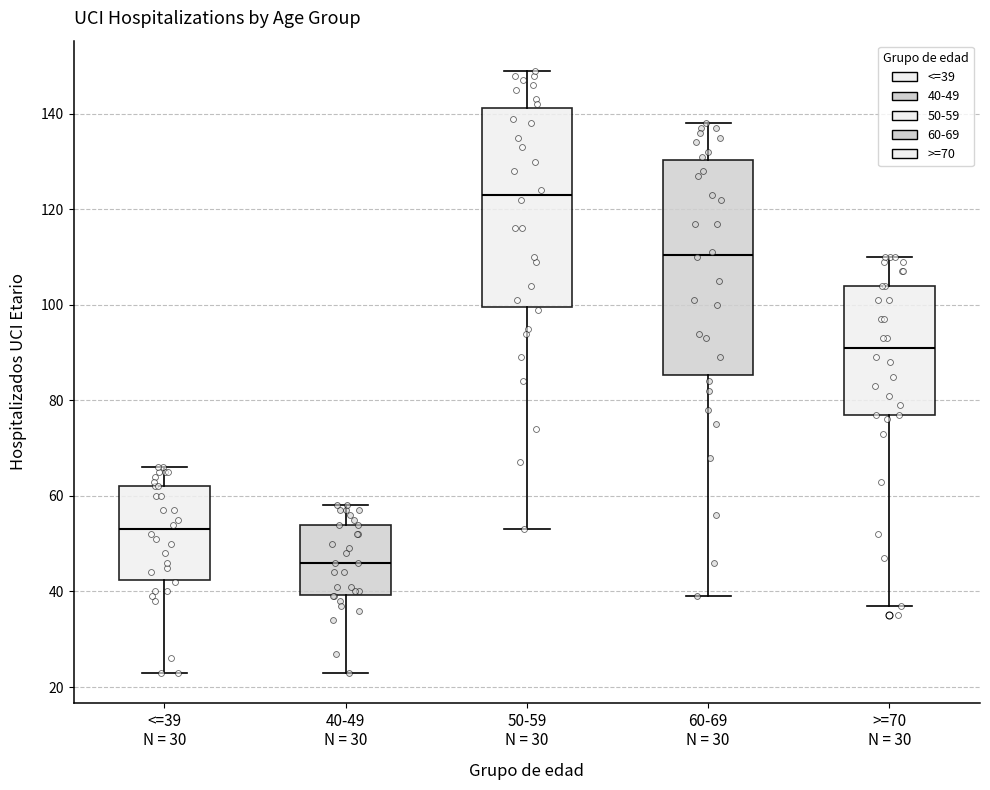

Reading left to right, transcribe this box plot: for each box, give where its median line is, the range the box spans, and where its two whiskers end, as read against the y-axis. The values are not printed on the chart, so give them approximately, as read against the axis.

<=39 N = 30: median 54, box 42 to 62, whiskers 24 to 66
40-49 N = 30: median 46, box 40 to 54, whiskers 24 to 58
50-59 N = 30: median 124, box 100 to 142, whiskers 54 to 150
60-69 N = 30: median 110, box 86 to 130, whiskers 40 to 138
>=70 N = 30: median 92, box 78 to 104, whiskers 38 to 110